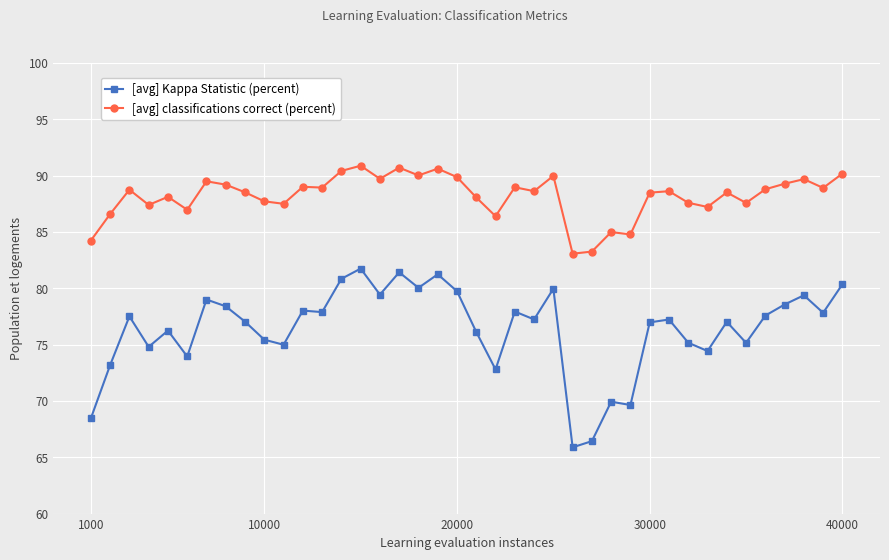

Which series has the largest total across all categories?

[avg] classifications correct (percent)